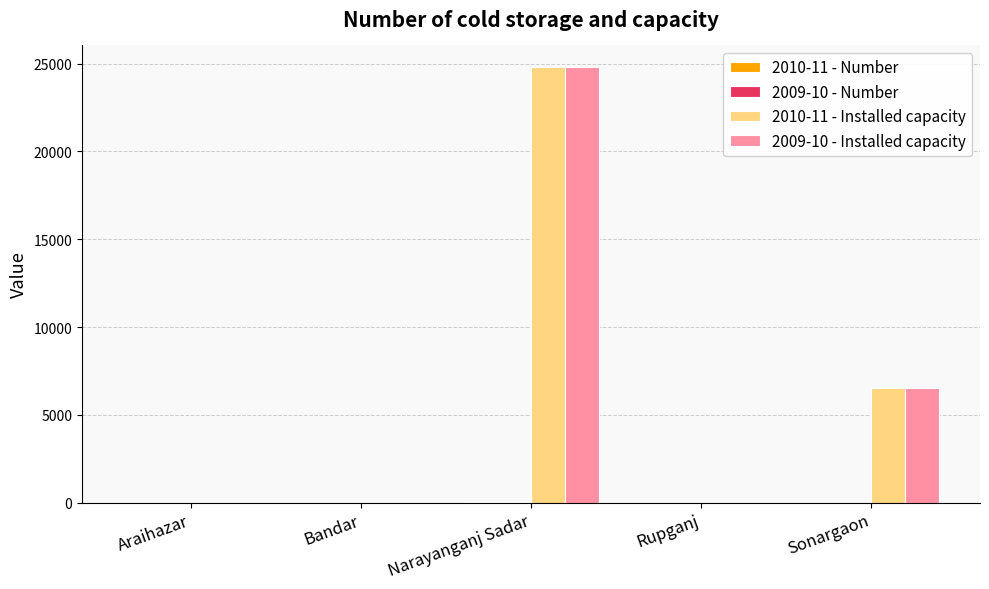

The 2009-10 - Installed capacity series shows -10685 at Rupganj. True or false?

False